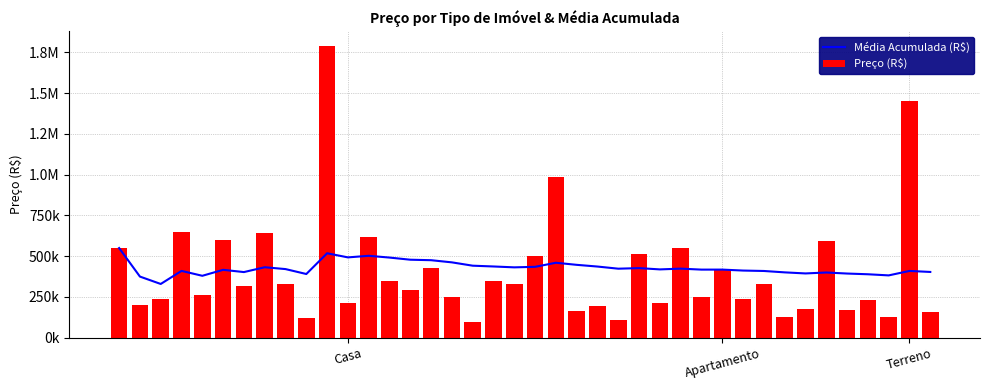

What are all the series names shown in the legend?

Média Acumulada (R$), Preço (R$)